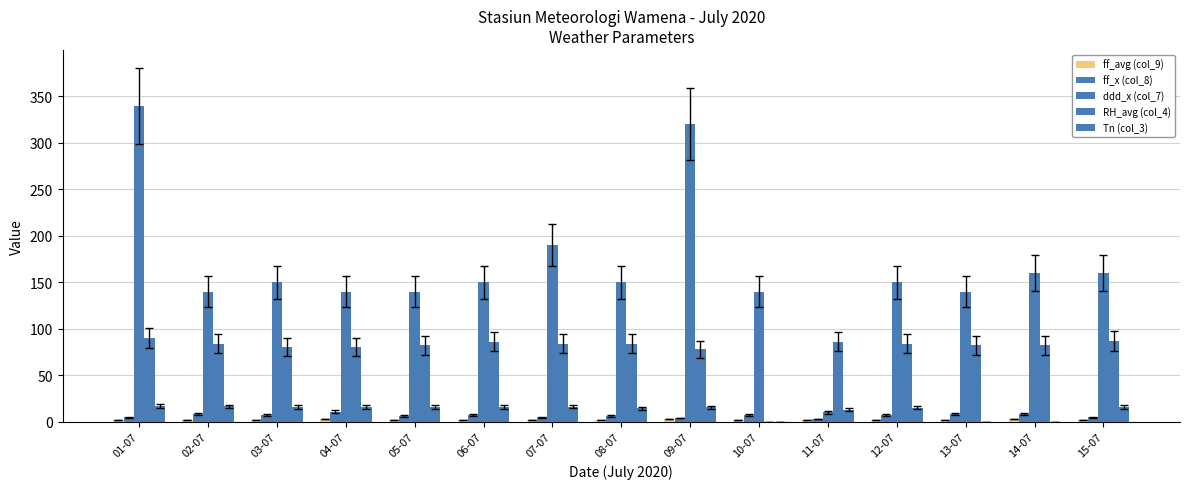

Count the number of data series in this chart.

5